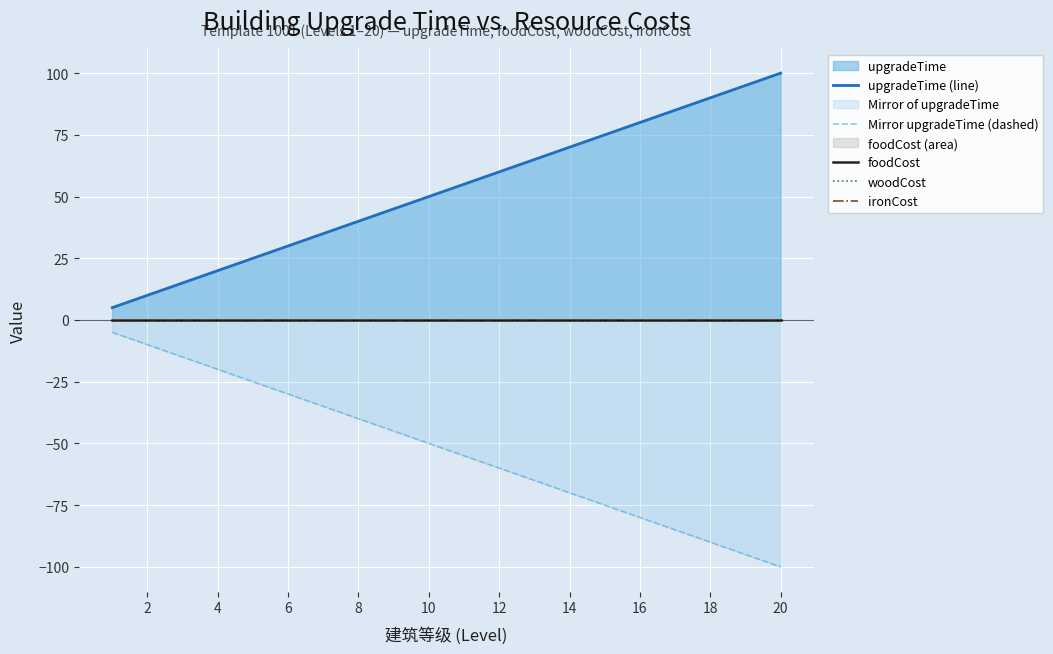

Is it true that Mirror upgradeTime (dashed) equals -60 at 12?

True